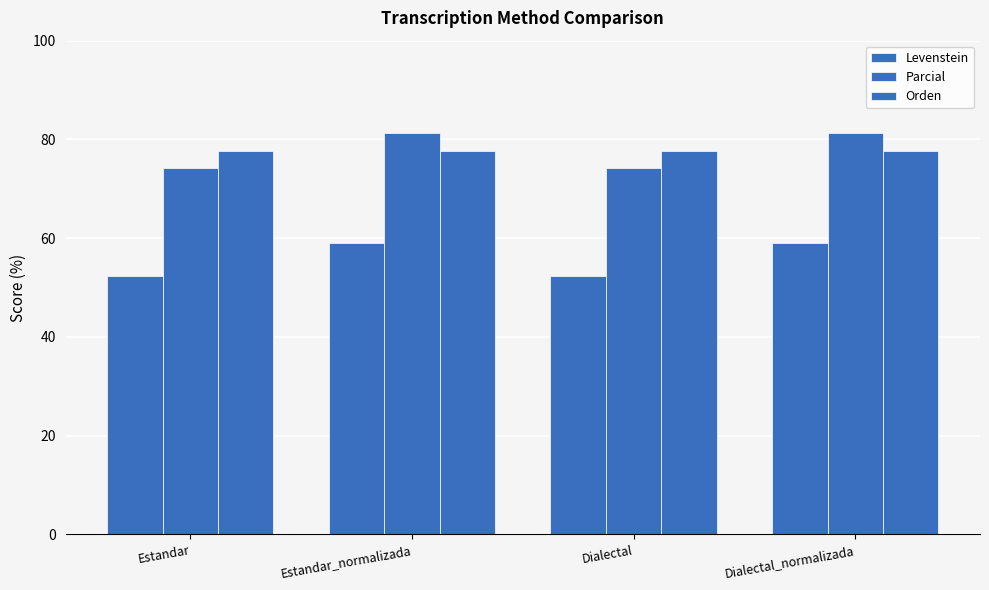

How many bars are there in total?

12